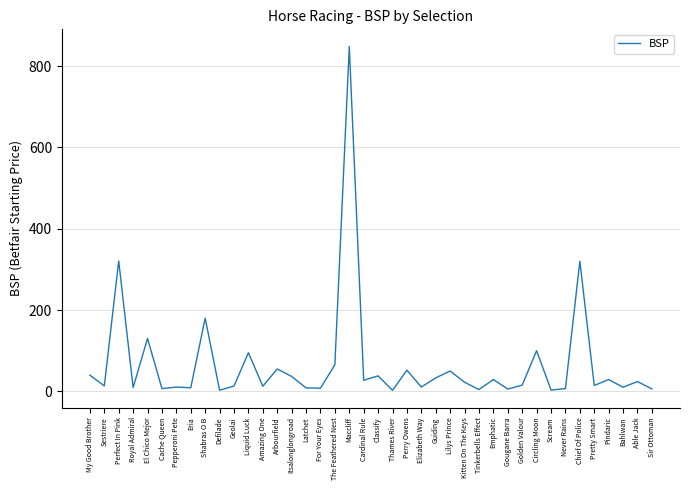

What is the minimum value shown in the chart?

2.4